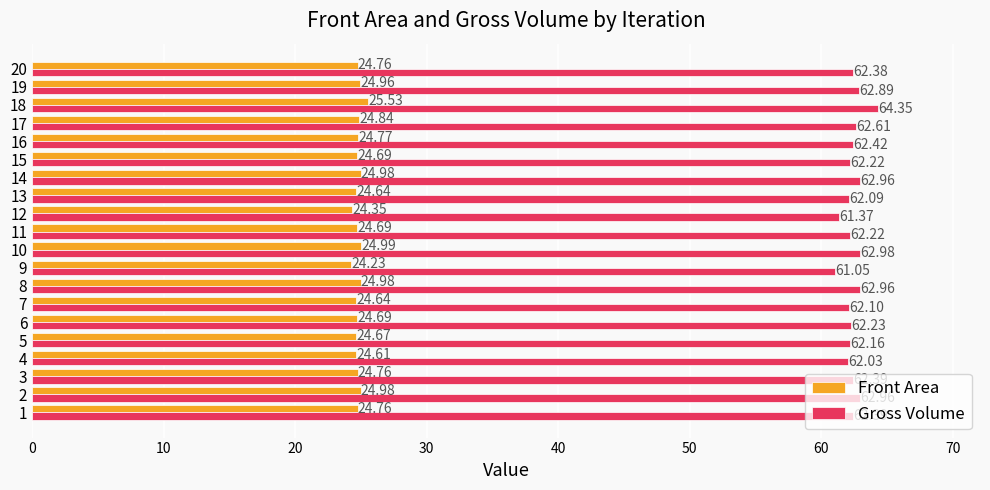

What is the greatest value displayed?

64.3